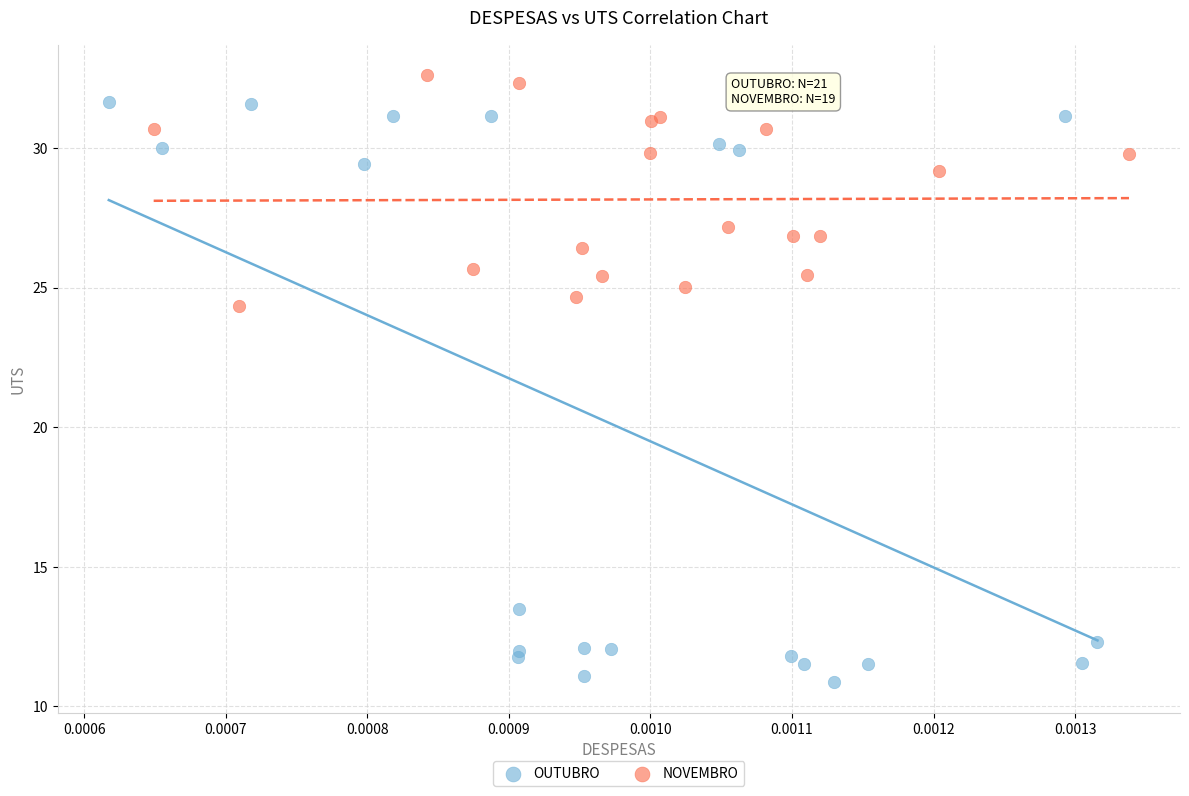

Which series reaches the maximum Y coordinate?

NOVEMBRO